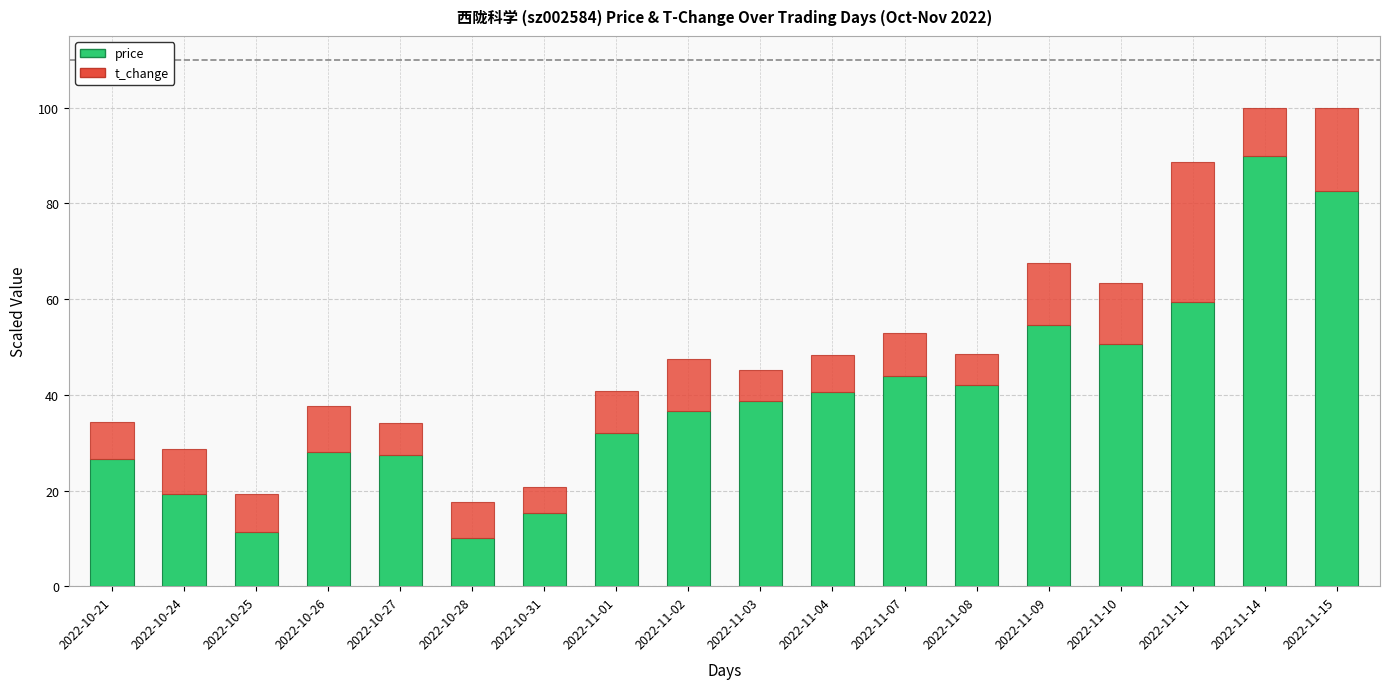

Does the chart contain any negative values?

No